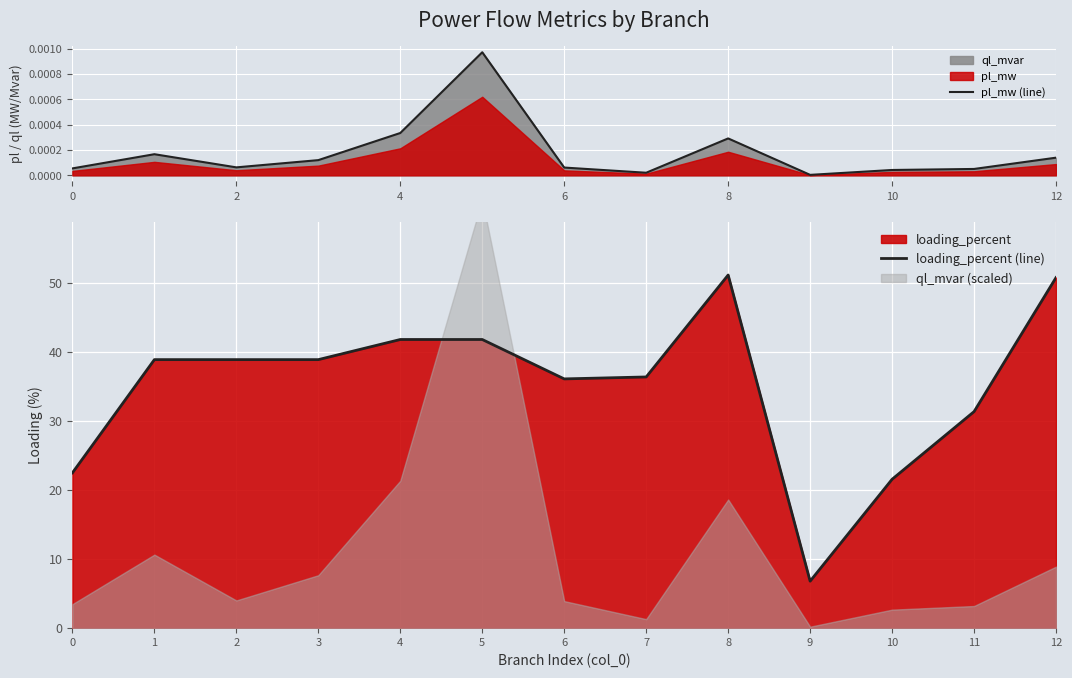

At which label does loading_percent (line) first exceed 38?

1